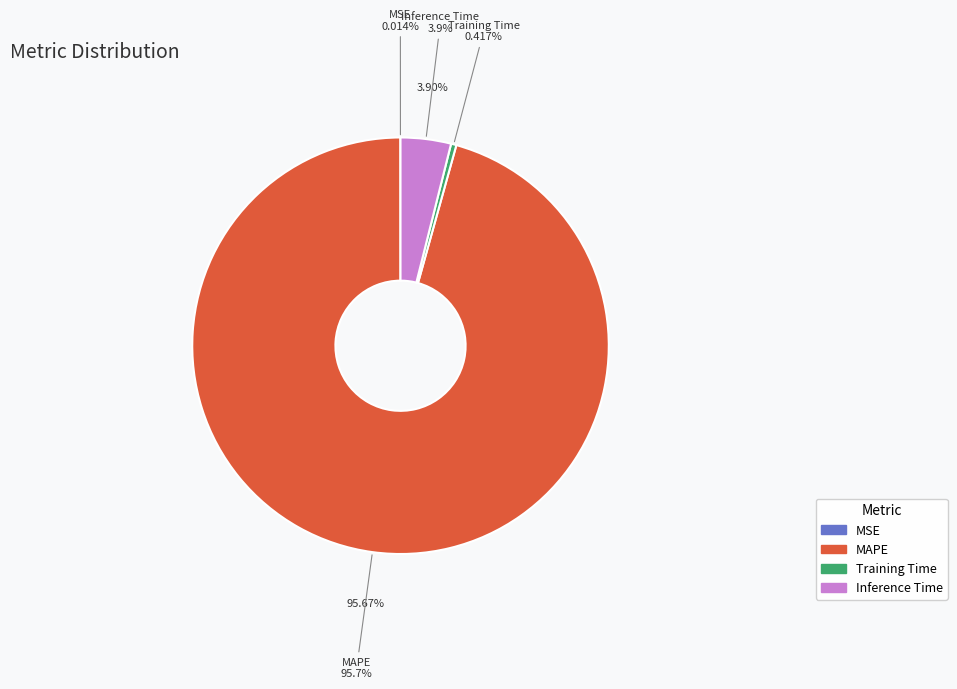

Which has a higher value, MSE or Inference Time?

Inference Time